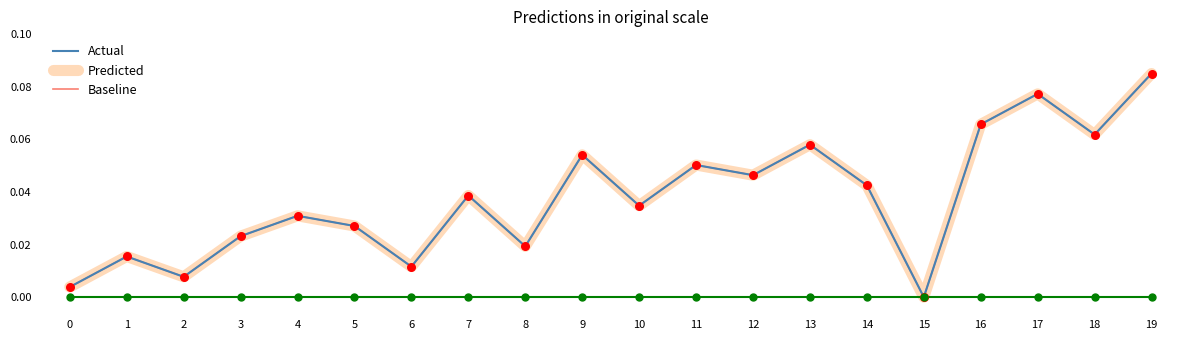

At which category is the sum across all series the highest?

19